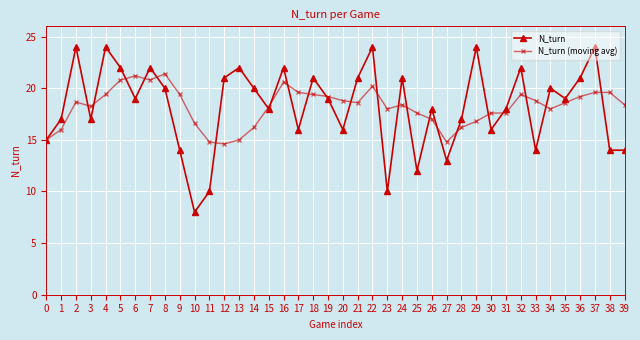

What is the sum of all N_turn (moving avg) values?

728.3